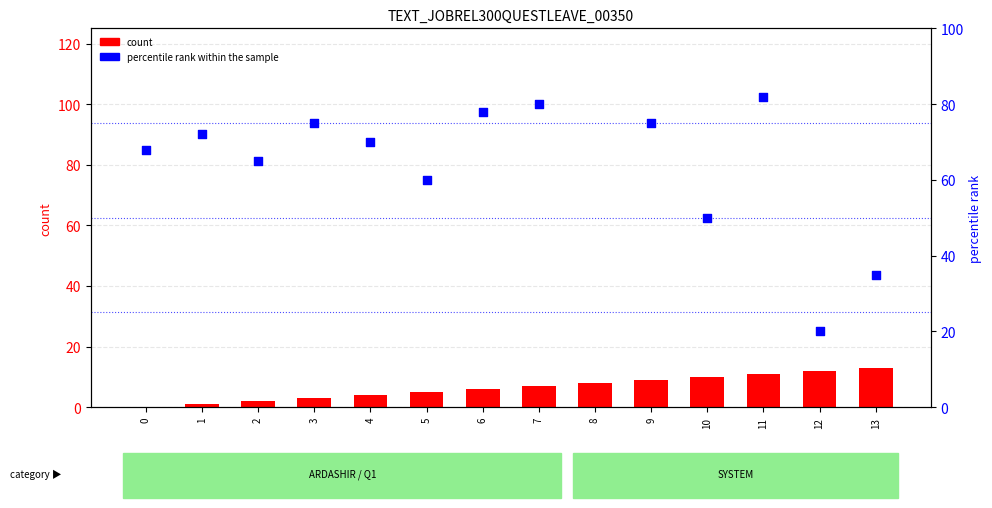

What are all the series names shown in the legend?

count, percentile rank within the sample